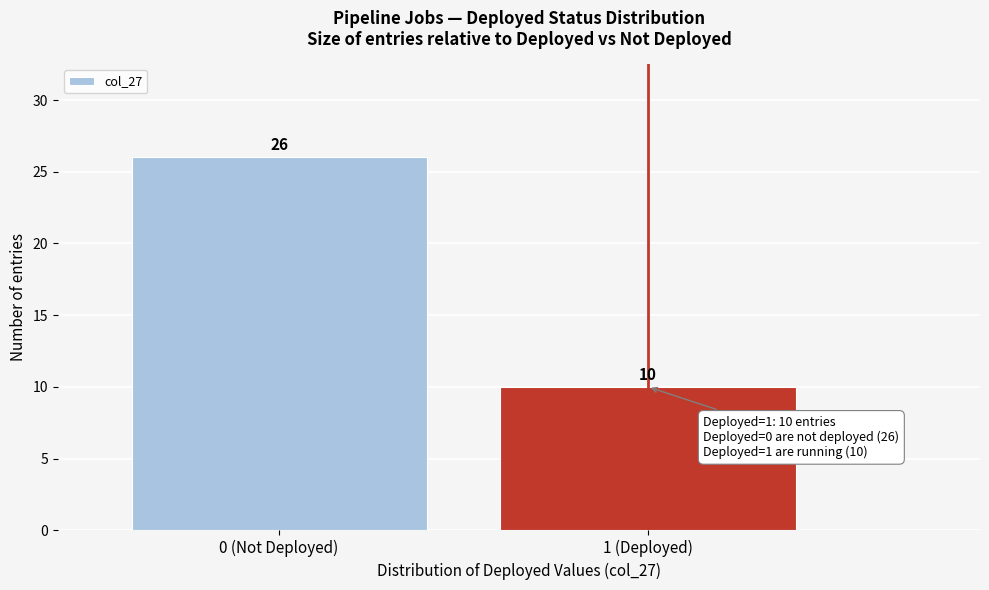

Reading right to left, transcribe all the data shown in this chart.

1 (Deployed)=10	0 (Not Deployed)=26